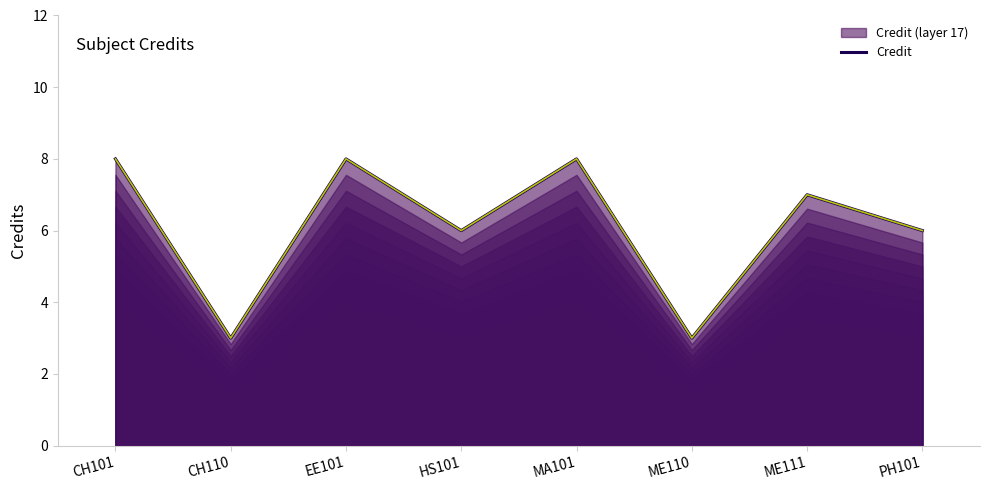

Read the value at ME110.

3